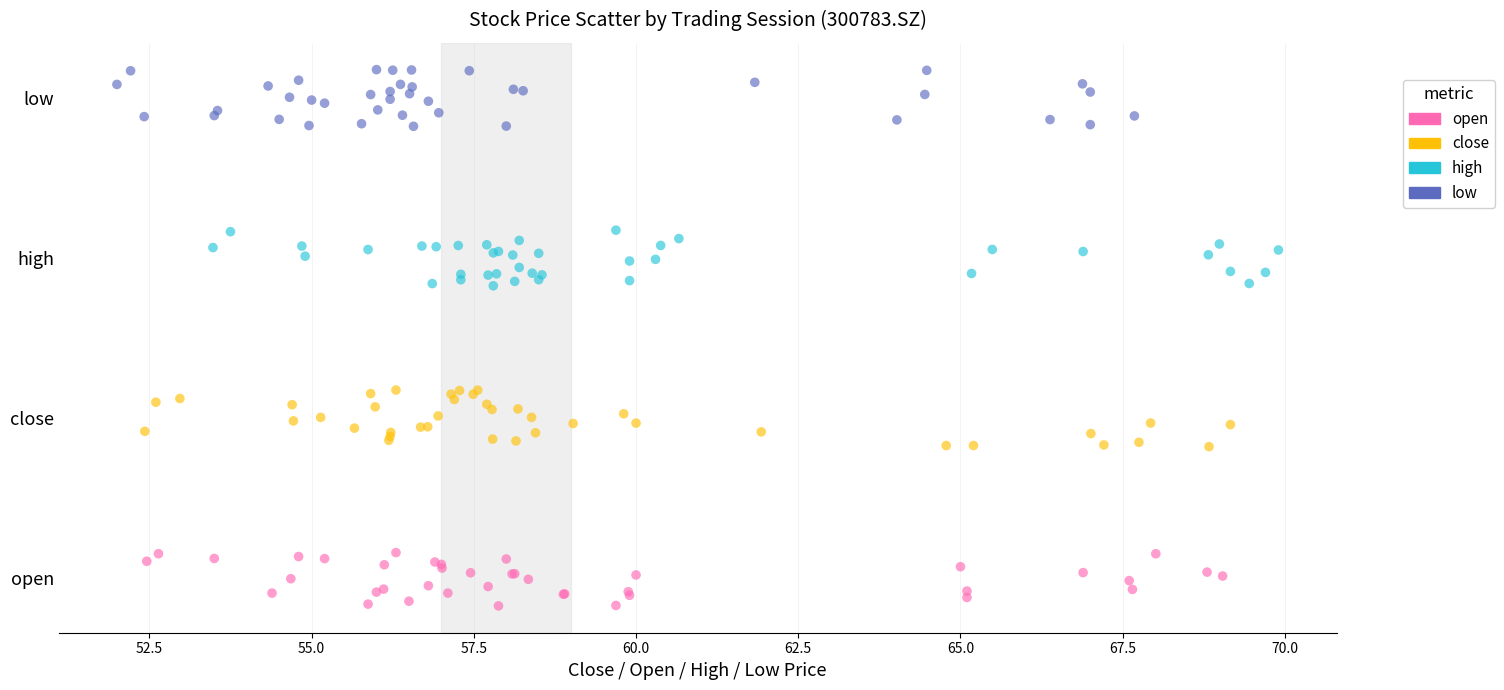

What are all the series names shown in the legend?

open, close, high, low